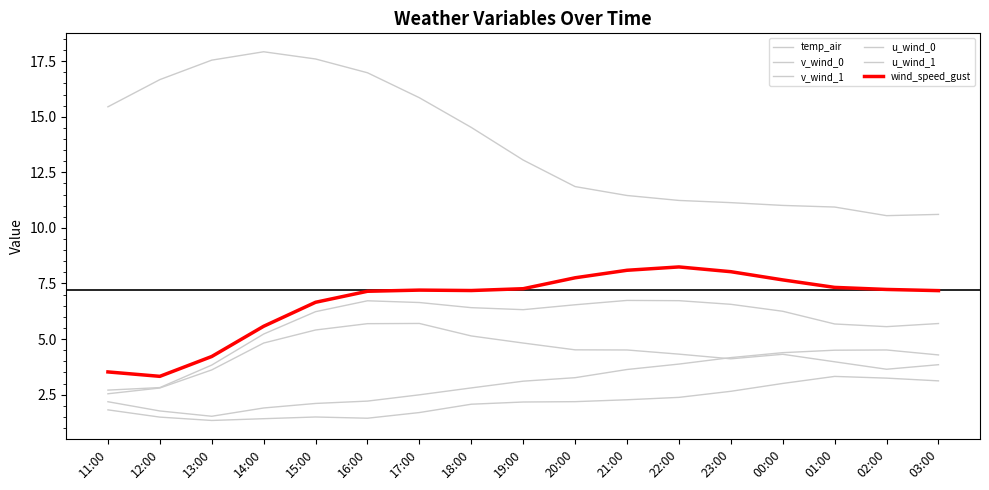

Reading left to right, what are all the values shown in this chart?

temp_air: 11:00=15.4	12:00=16.7	13:00=17.5	14:00=17.9	15:00=17.6	16:00=17.0	17:00=15.9	18:00=14.5	19:00=13.1	20:00=11.9	21:00=11.5	22:00=11.2	23:00=11.1	00:00=11.0	01:00=10.9	02:00=10.6	03:00=10.6
v_wind_0: 11:00=1.8	12:00=1.5	13:00=1.3	14:00=1.4	15:00=1.5	16:00=1.4	17:00=1.7	18:00=2.1	19:00=2.2	20:00=2.2	21:00=2.3	22:00=2.4	23:00=2.6	00:00=3.0	01:00=3.3	02:00=3.2	03:00=3.1
v_wind_1: 11:00=2.2	12:00=1.8	13:00=1.5	14:00=1.9	15:00=2.1	16:00=2.2	17:00=2.5	18:00=2.8	19:00=3.1	20:00=3.3	21:00=3.6	22:00=3.9	23:00=4.2	00:00=4.4	01:00=4.5	02:00=4.5	03:00=4.3
u_wind_0: 11:00=2.5	12:00=2.8	13:00=3.6	14:00=4.8	15:00=5.4	16:00=5.7	17:00=5.7	18:00=5.1	19:00=4.8	20:00=4.5	21:00=4.5	22:00=4.3	23:00=4.1	00:00=4.3	01:00=4.0	02:00=3.6	03:00=3.8
u_wind_1: 11:00=2.7	12:00=2.8	13:00=3.8	14:00=5.2	15:00=6.2	16:00=6.7	17:00=6.6	18:00=6.4	19:00=6.3	20:00=6.5	21:00=6.7	22:00=6.7	23:00=6.6	00:00=6.3	01:00=5.7	02:00=5.6	03:00=5.7
wind_speed_gust: 11:00=3.5	12:00=3.3	13:00=4.2	14:00=5.6	15:00=6.7	16:00=7.2	17:00=7.2	18:00=7.2	19:00=7.3	20:00=7.8	21:00=8.1	22:00=8.2	23:00=8.0	00:00=7.7	01:00=7.3	02:00=7.2	03:00=7.2